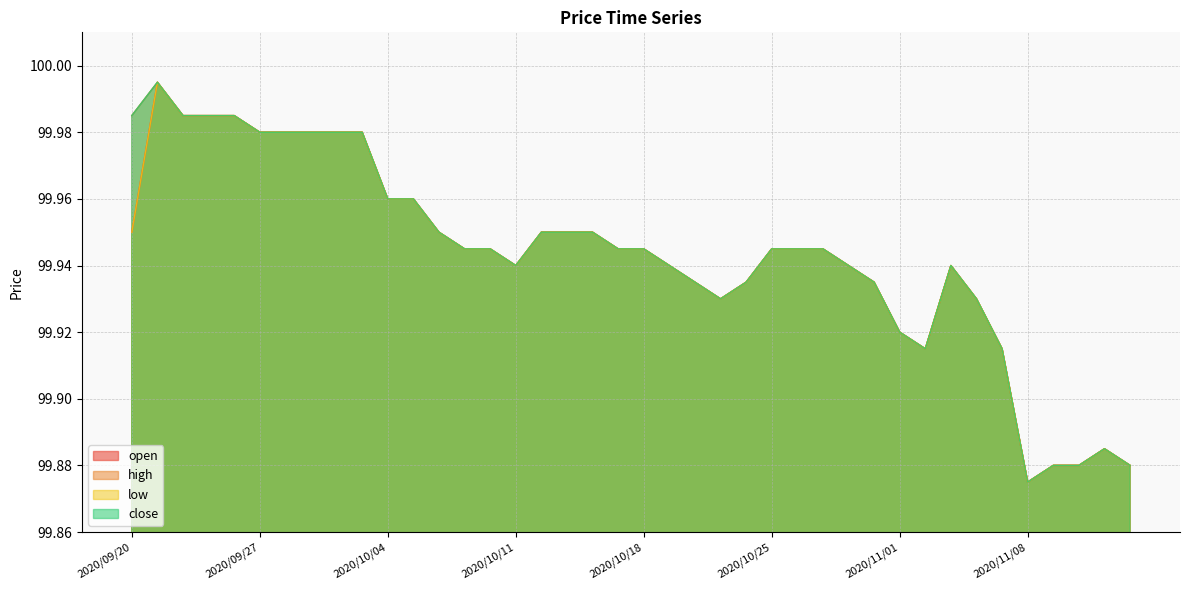

True or false: close and high intersect in this chart.

False